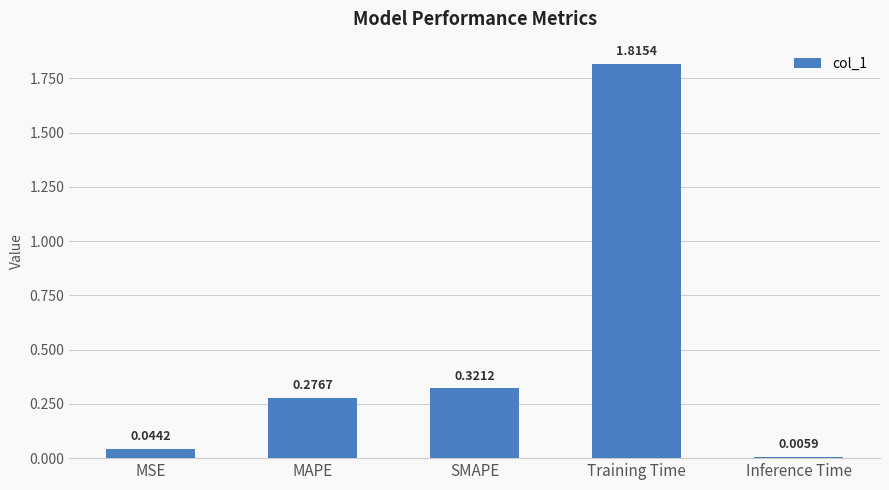

Count the number of data series in this chart.

1